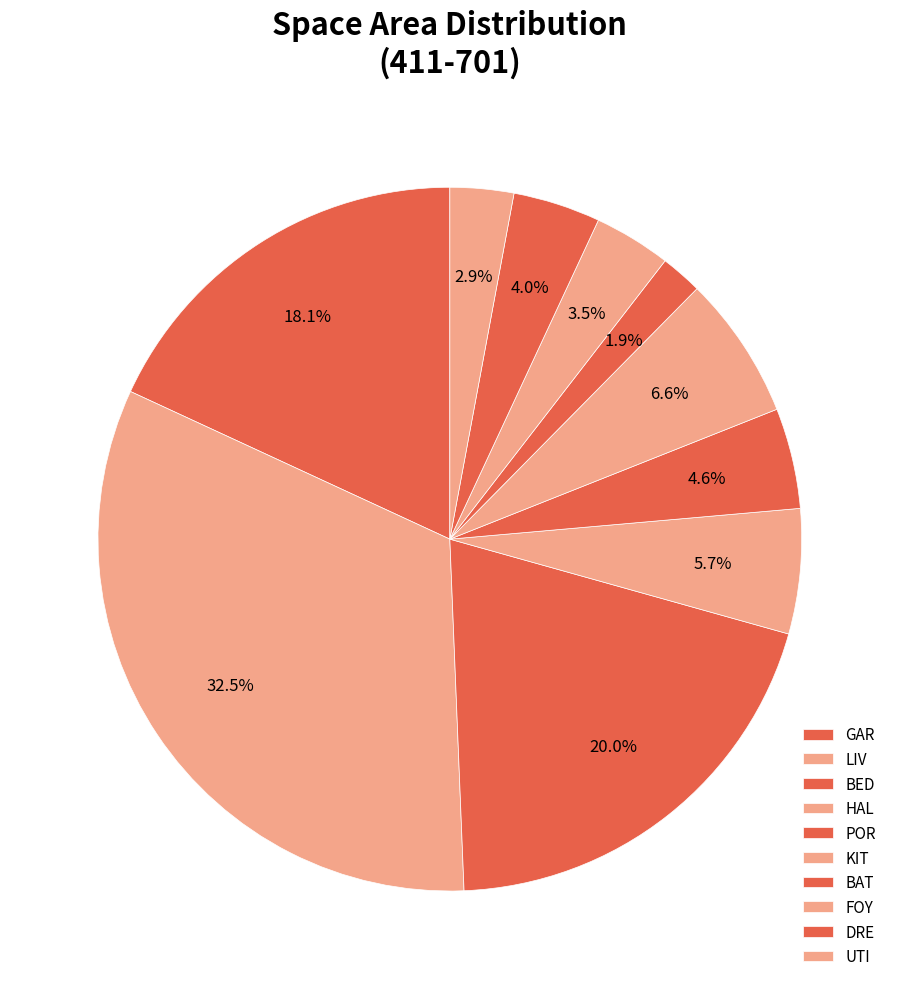

Do UTI and POR together represent more than half of the pie?

No